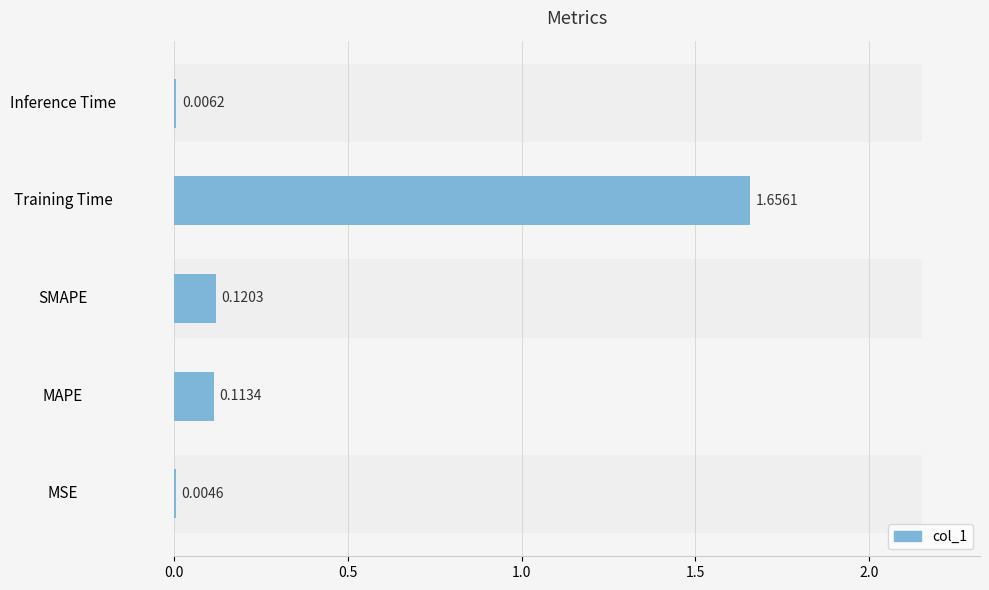

How many bars are there in total?

5